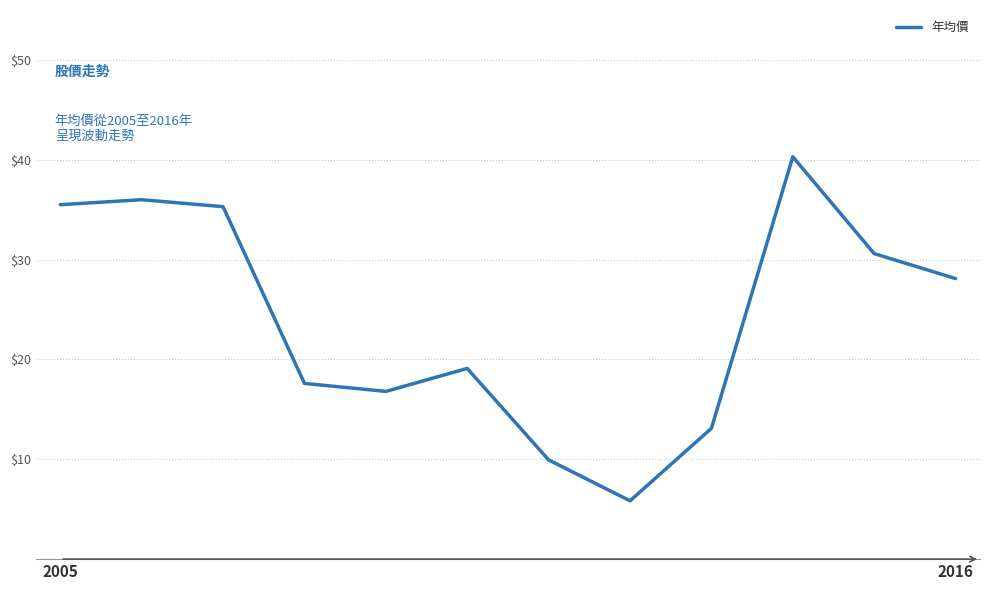

What is the greatest value displayed?

40.3